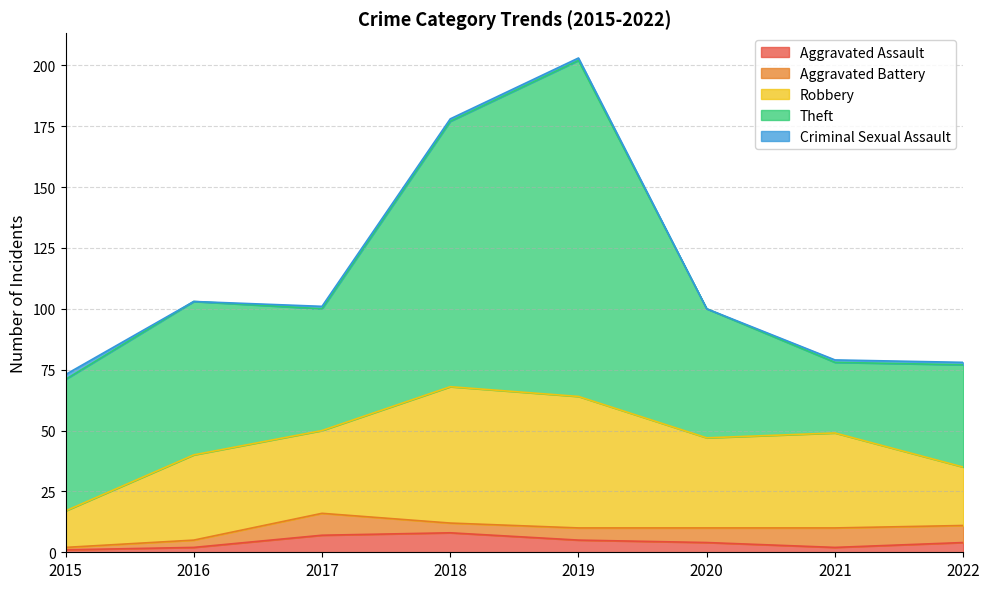

At which label does Aggravated Assault reach its minimum?

2015